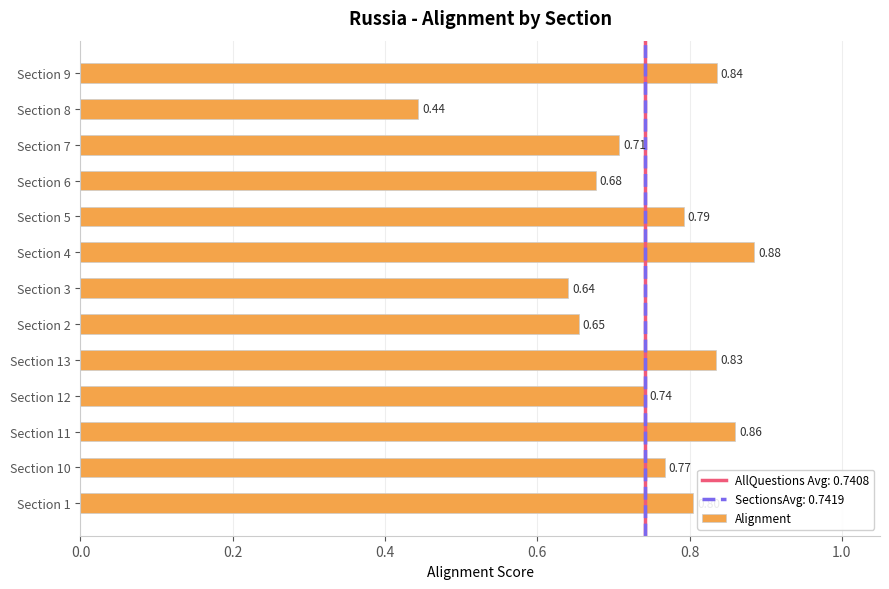

Are the bars grouped side by side (vs. stacked)?

No